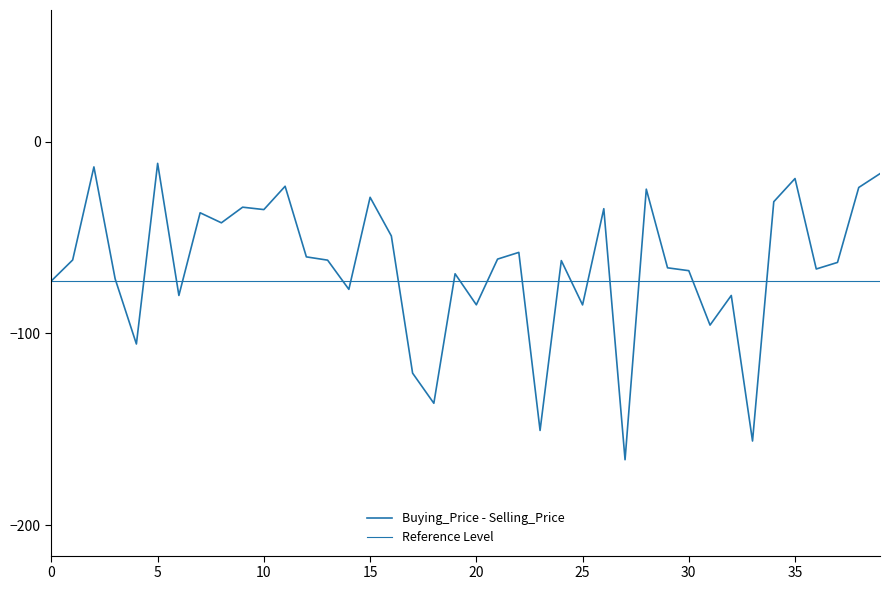

What is the label of the 5th point from the right?

35